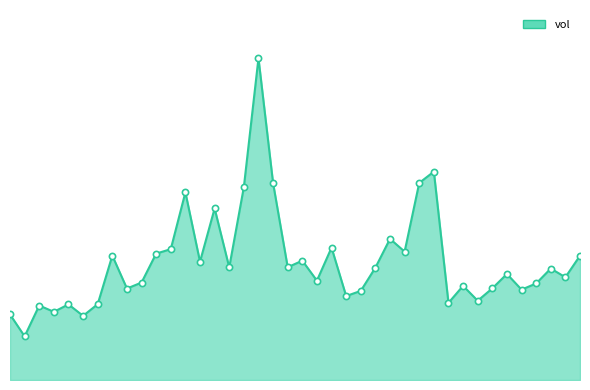

What is the total value across all series at 3?

605440.1